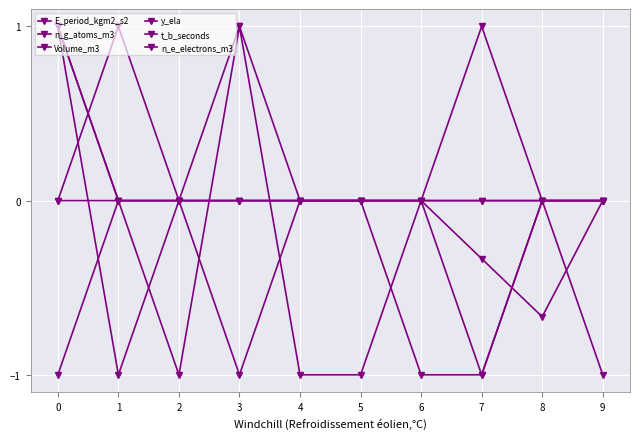

How many times do y_ela and n_e_electrons_m3 cross each other?

3